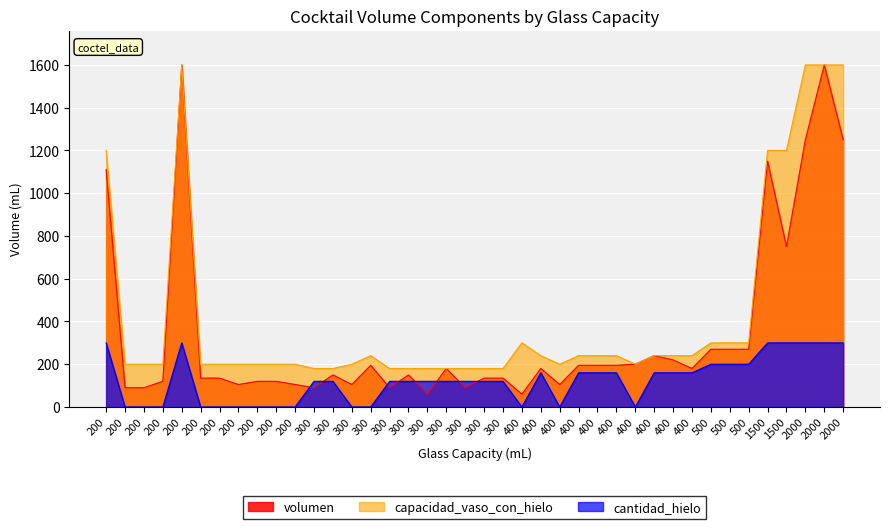

What is the difference between the maximum and second lowest values in the volumen series?

1540